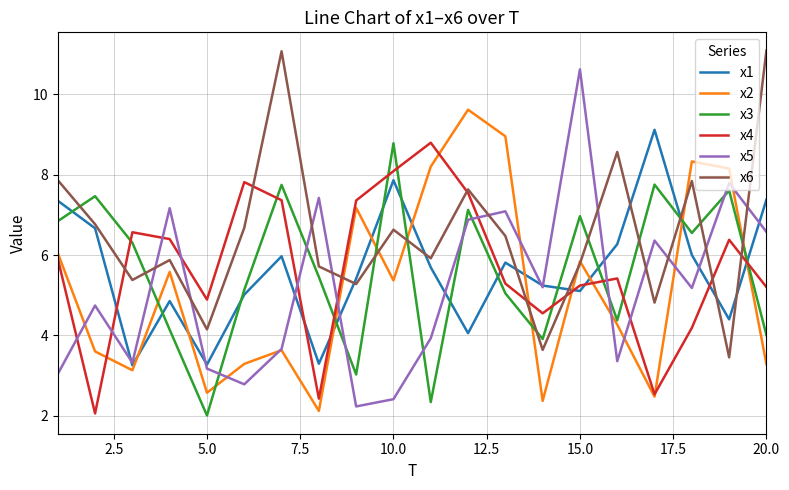

Which series ends up on top after the final intersection of x6 and x5?

x6